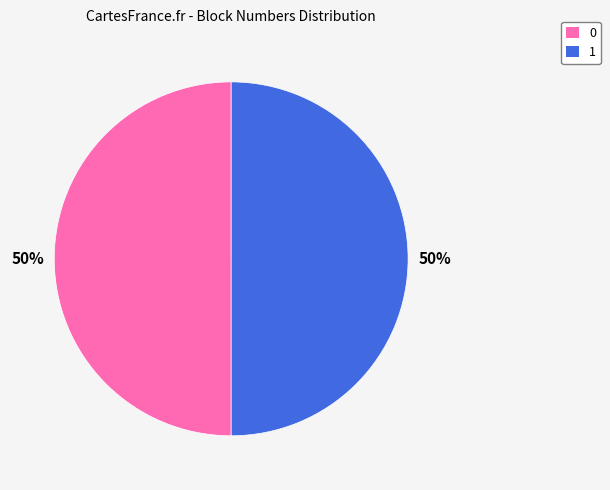

To the nearest percent, what is the combined percentage of 0 and 1?

100%